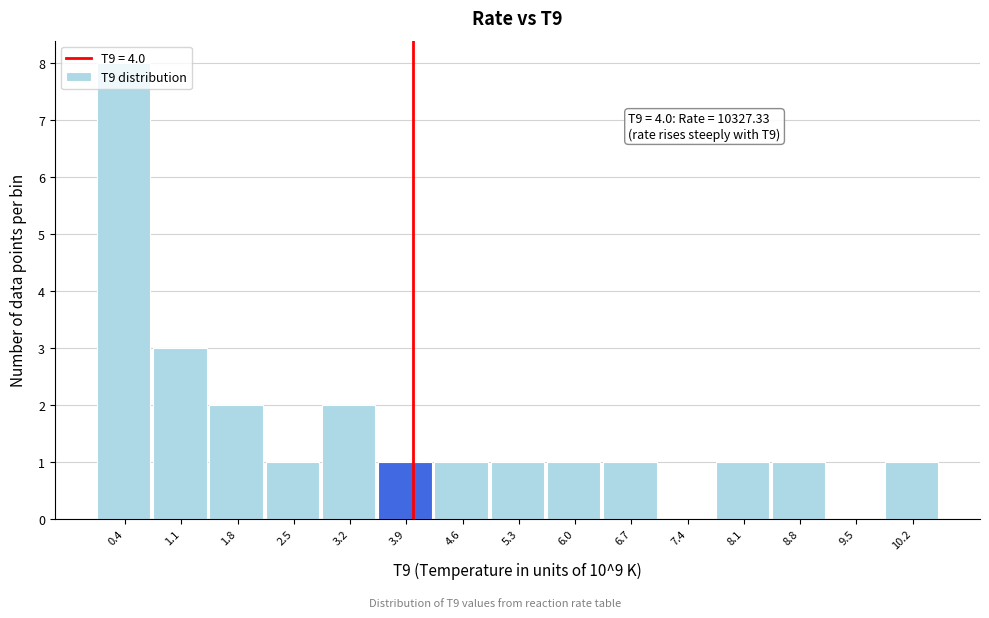

Over which range of the x-axis is the bar tallest?

0.1 to 0.8